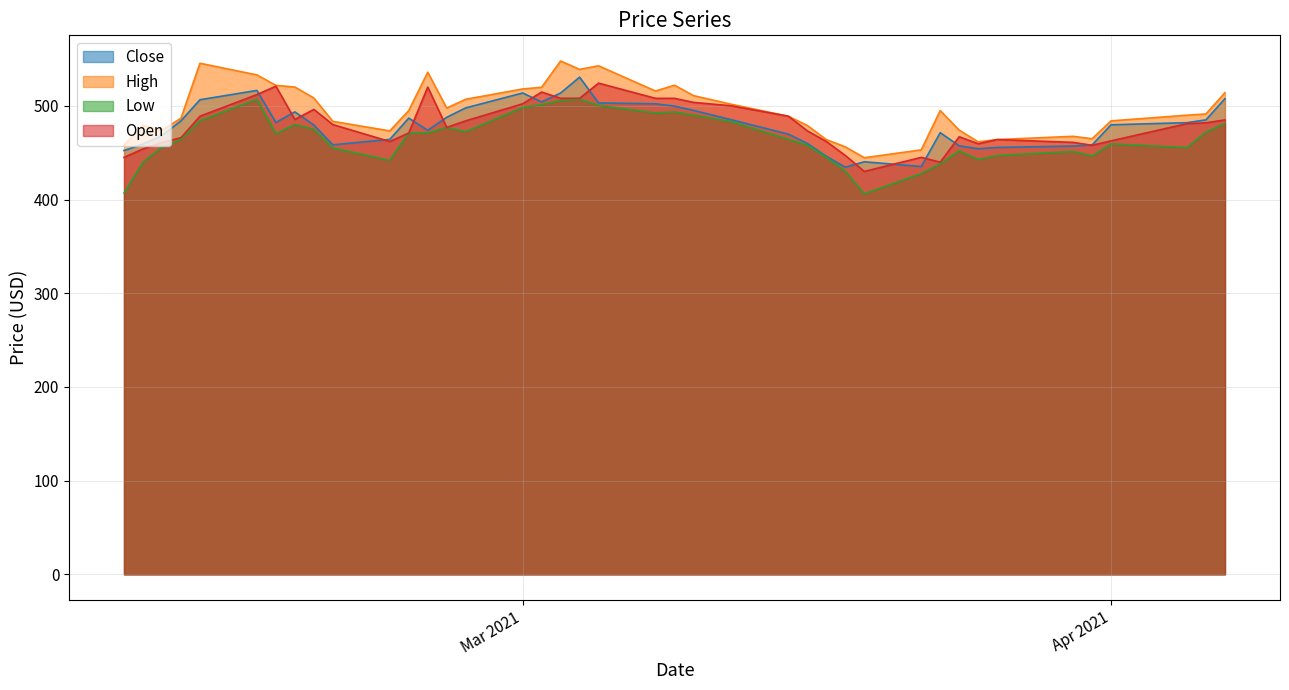

Where does the High series first go above 494?

2021-02-12